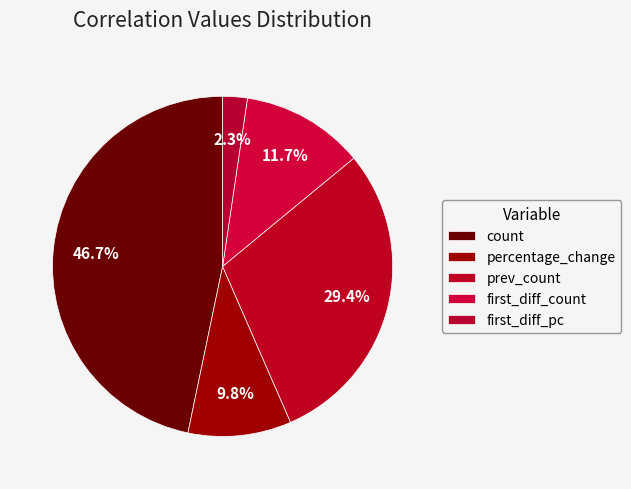

Is the sum of percentage_change and prev_count greater than half?

No